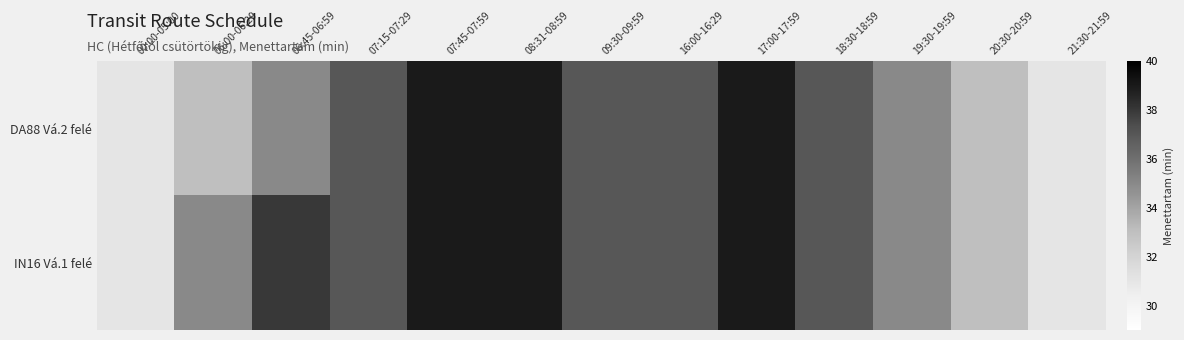

What is the total value across all series at 06:45-06:59?

73